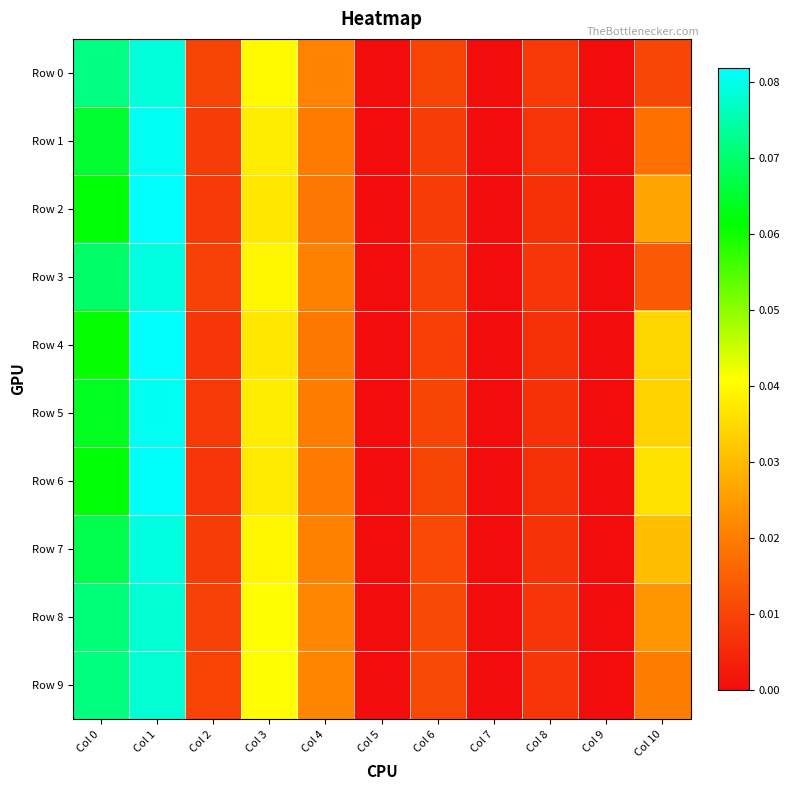

Rank the series by their maximum value, from lowest to highest.

Row 8, Row 9, Row 0, Row 7, Row 3, Row 5, Row 1, Row 6, Row 2, Row 4